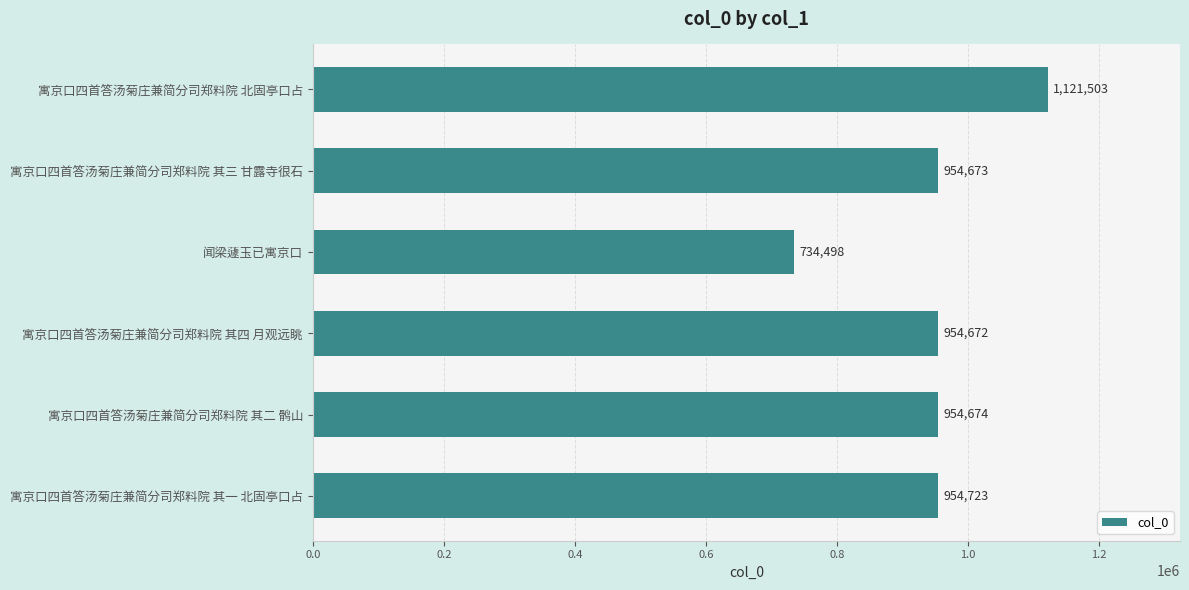

What is the change in value from 寓京口四首答汤菊庄兼简分司郑料院 其三 甘露寺很石 to 寓京口四首答汤菊庄兼简分司郑料院 其一 北固亭口占?

+50